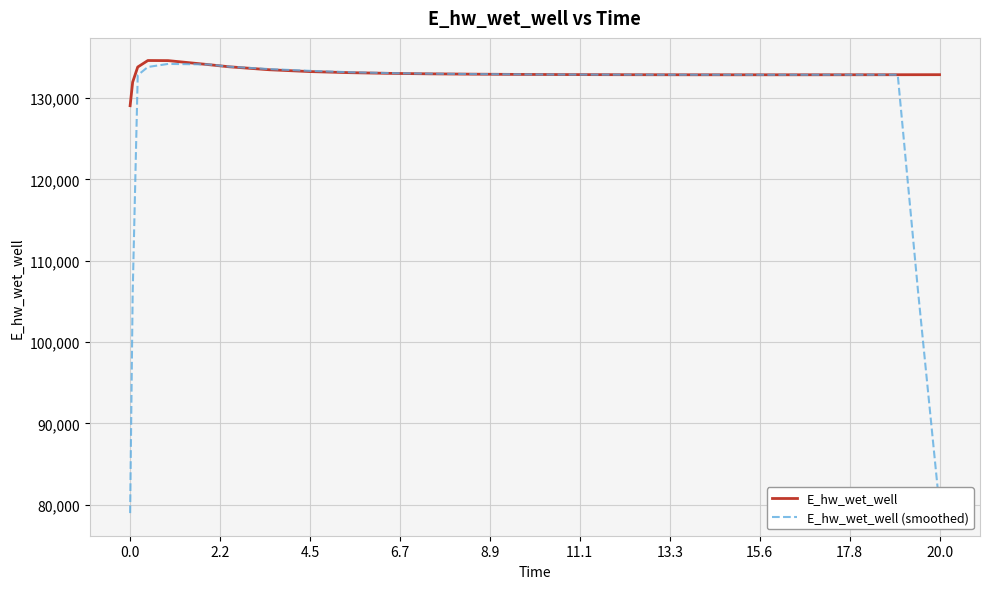

Which series has the largest total across all categories?

E_hw_wet_well